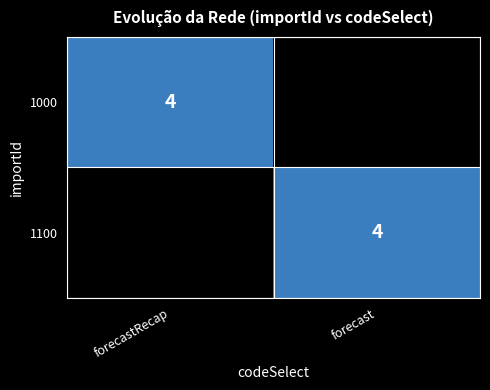

The value of 1000 at forecastRecap is 4. True or false?

True